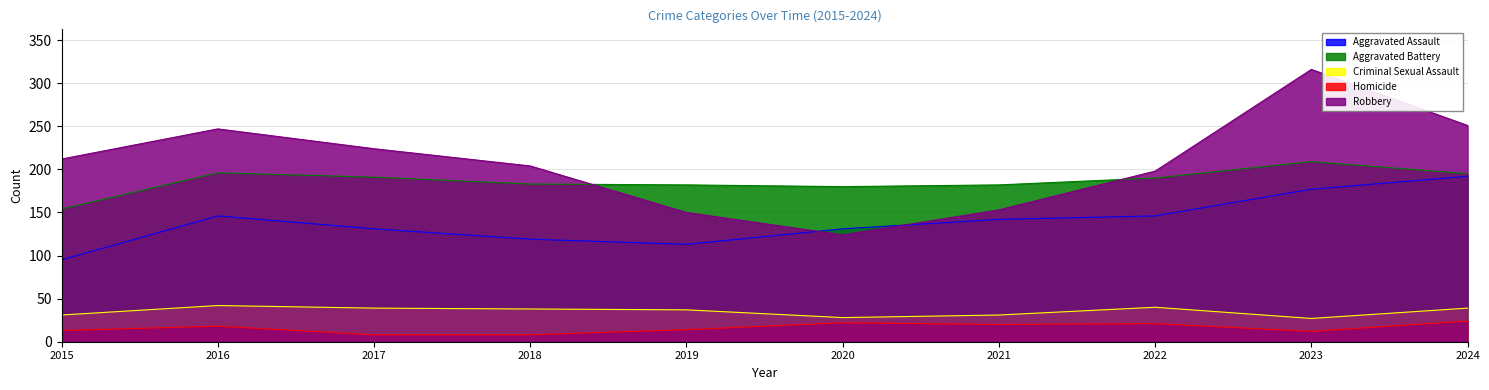

Does the chart have visible grid lines?

Yes